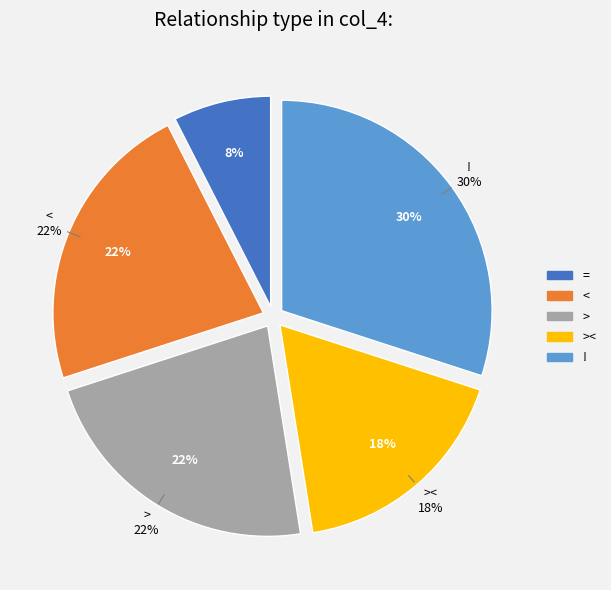

To the nearest percent, what portion does ! represent?

30%